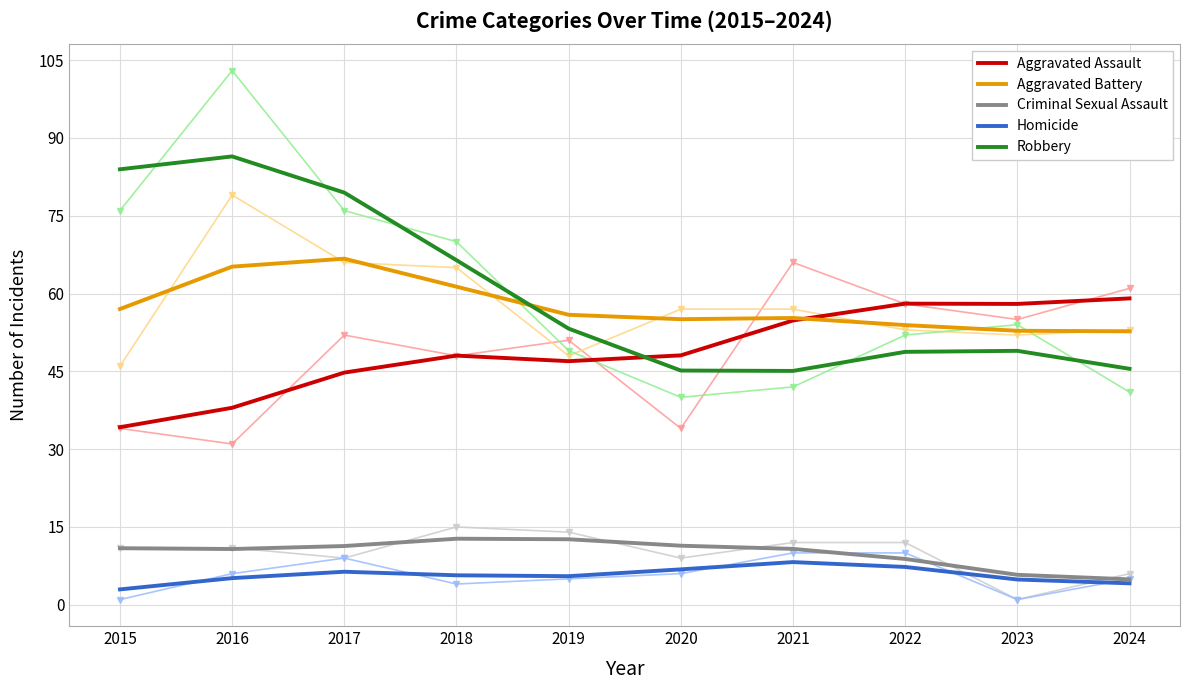

True or false: Aggravated Assault and Homicide cross at least once.

False